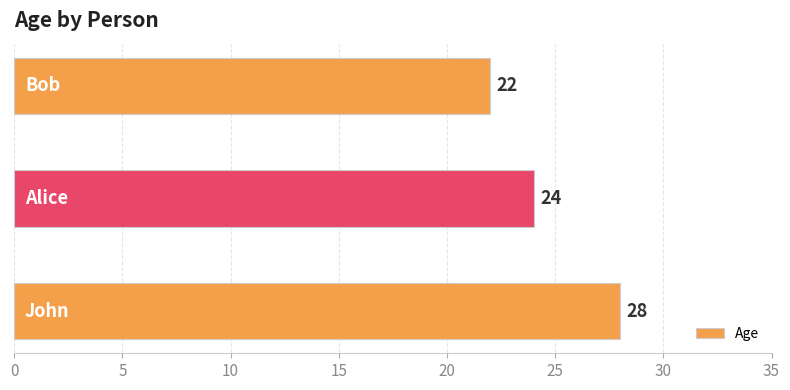

Reading top to bottom, list all the values displayed in this chart.

22	24	28